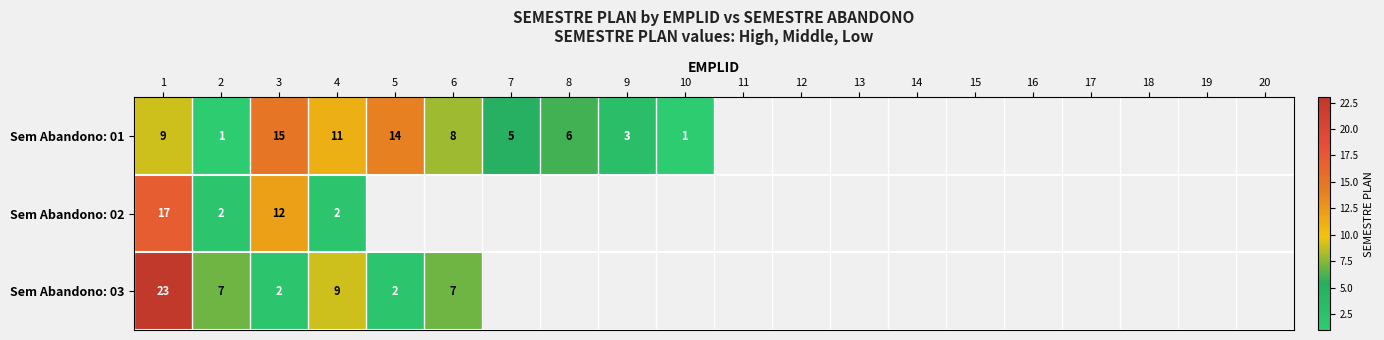

The Sem Abandono: 03 series shows 6 at 1. True or false?

False